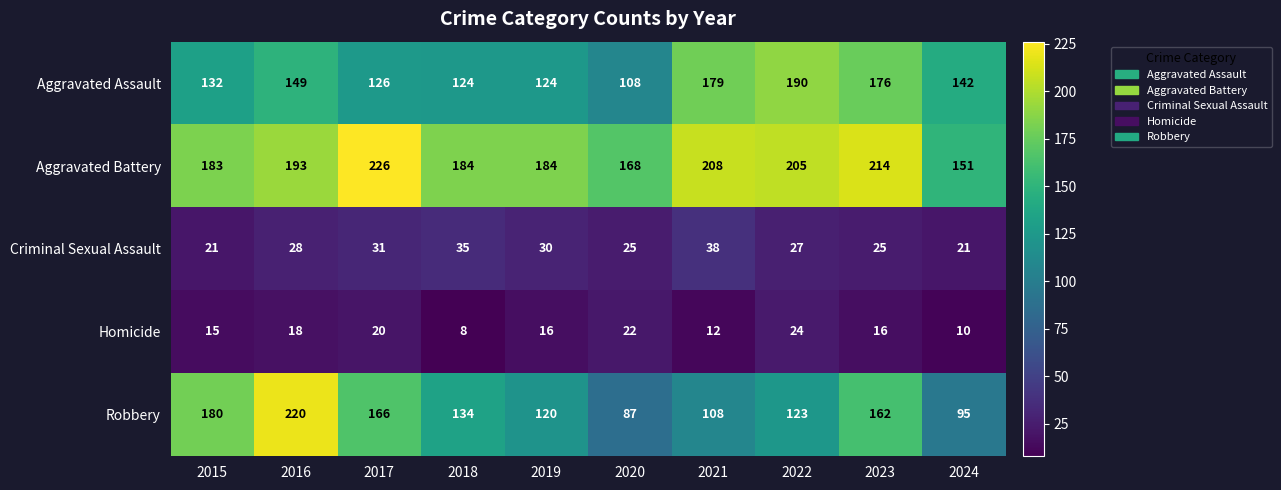

The value of Robbery at 2024 is 159. True or false?

False